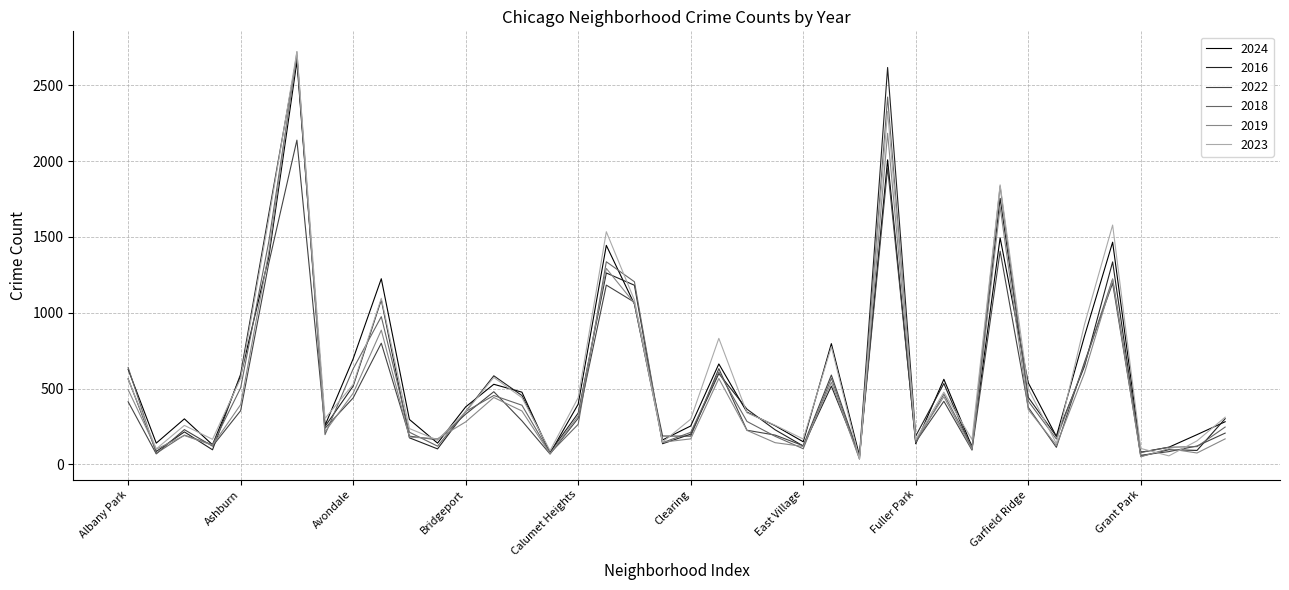

What is the maximum value shown in the chart?

2721